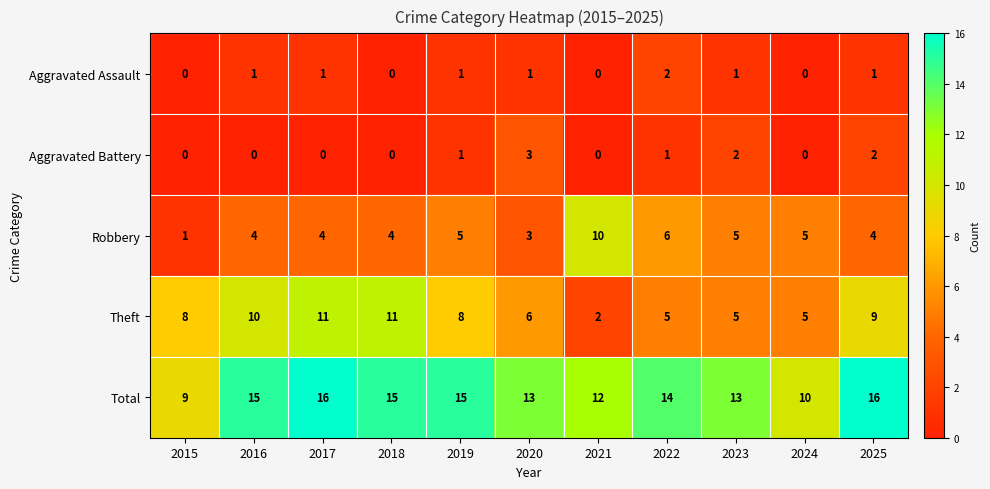

Between 2015 and 2017, which series saw the biggest shift?

Total